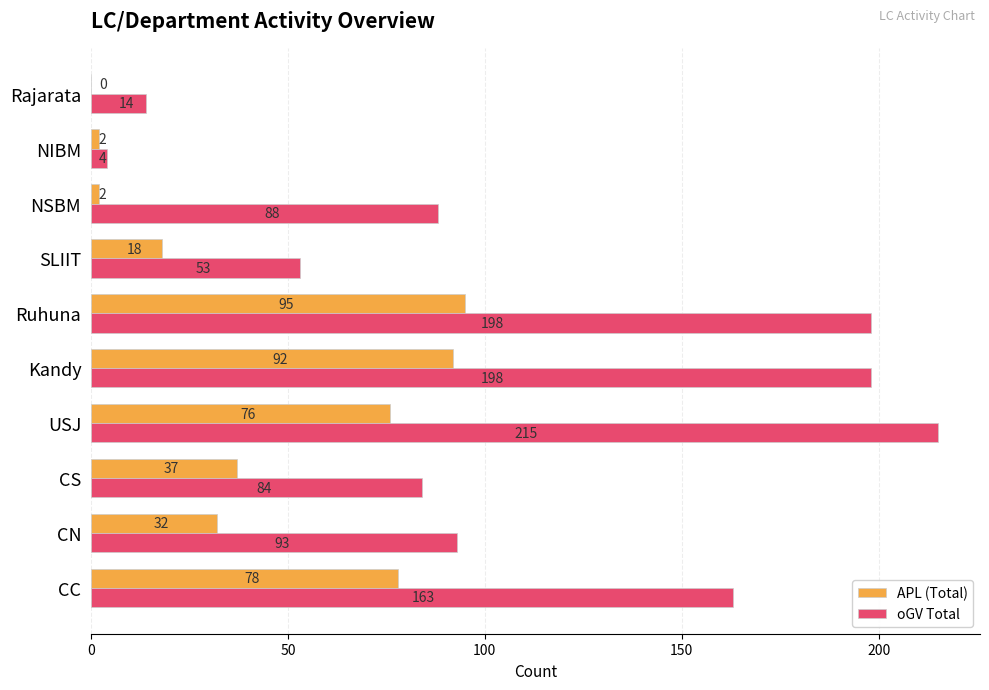

The value of APL (Total) at Rajarata is 0. True or false?

True